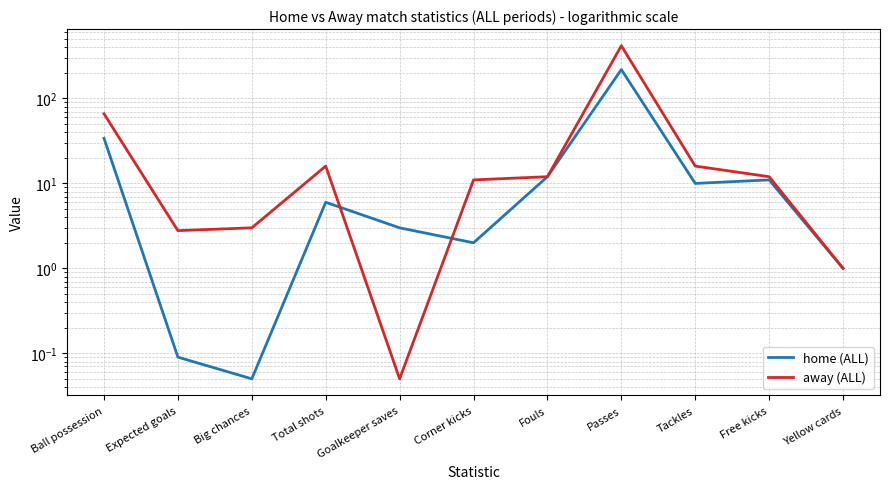

How many categories are shown in the chart?

11